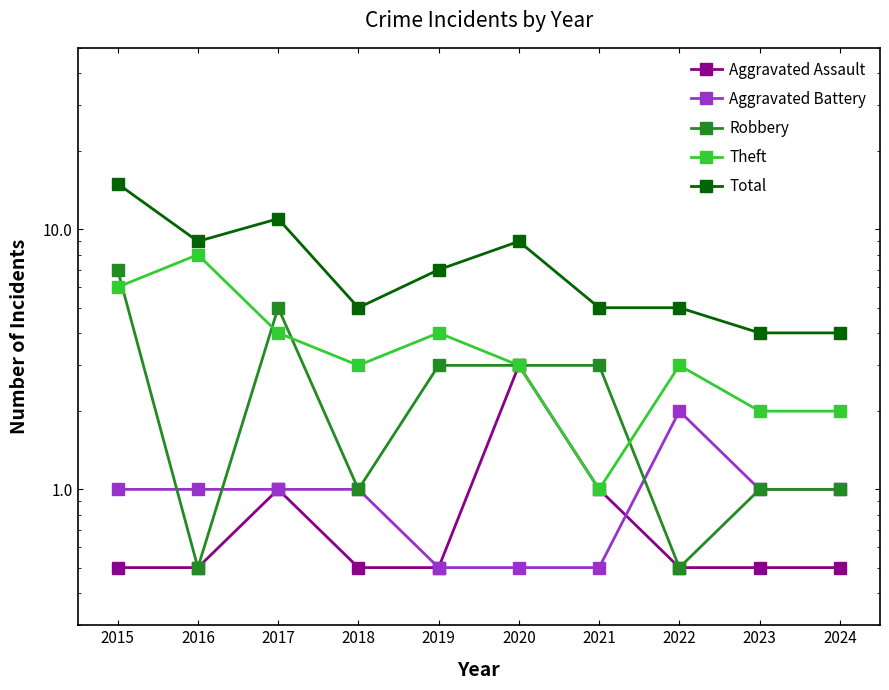

How many lines are shown in the chart?

5